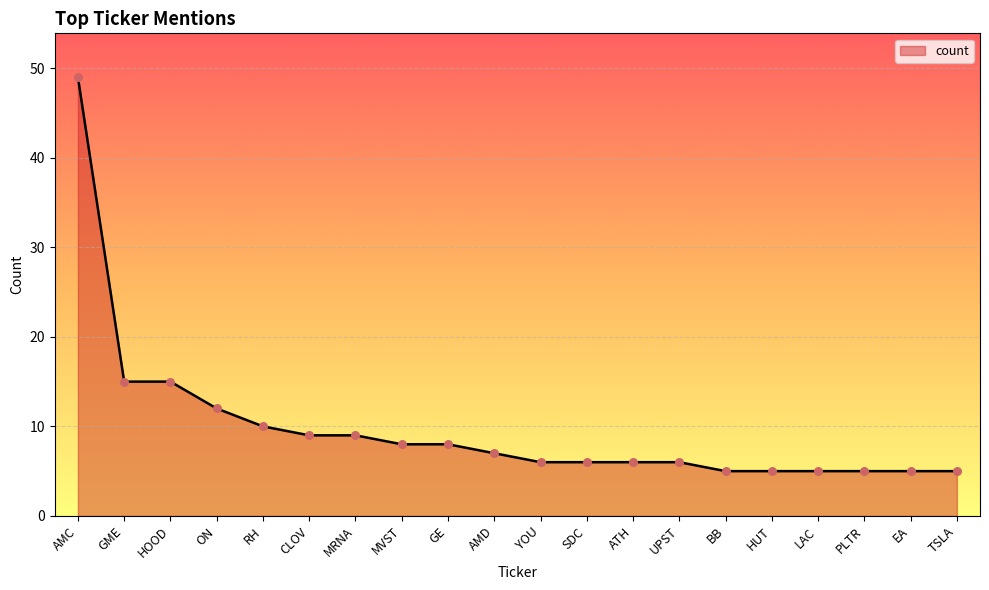

Approximately how many times larger is the value at TSLA compared to GME?

0.3